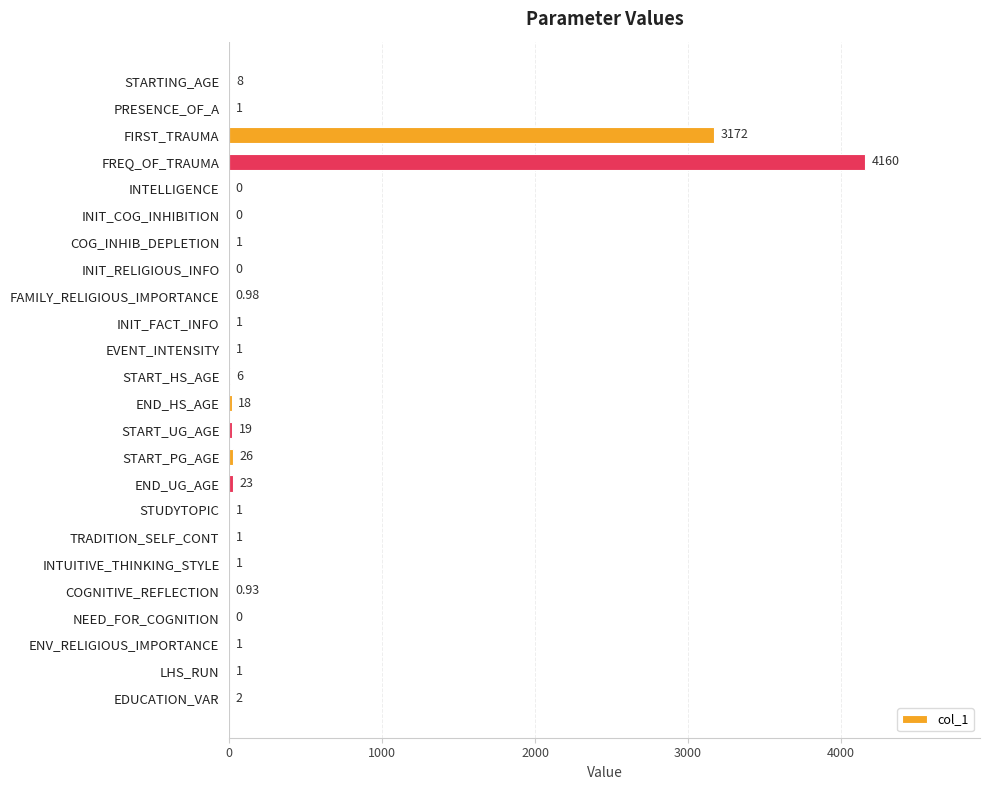

What is the change in value from END_UG_AGE to STUDYTOPIC?

-22.0